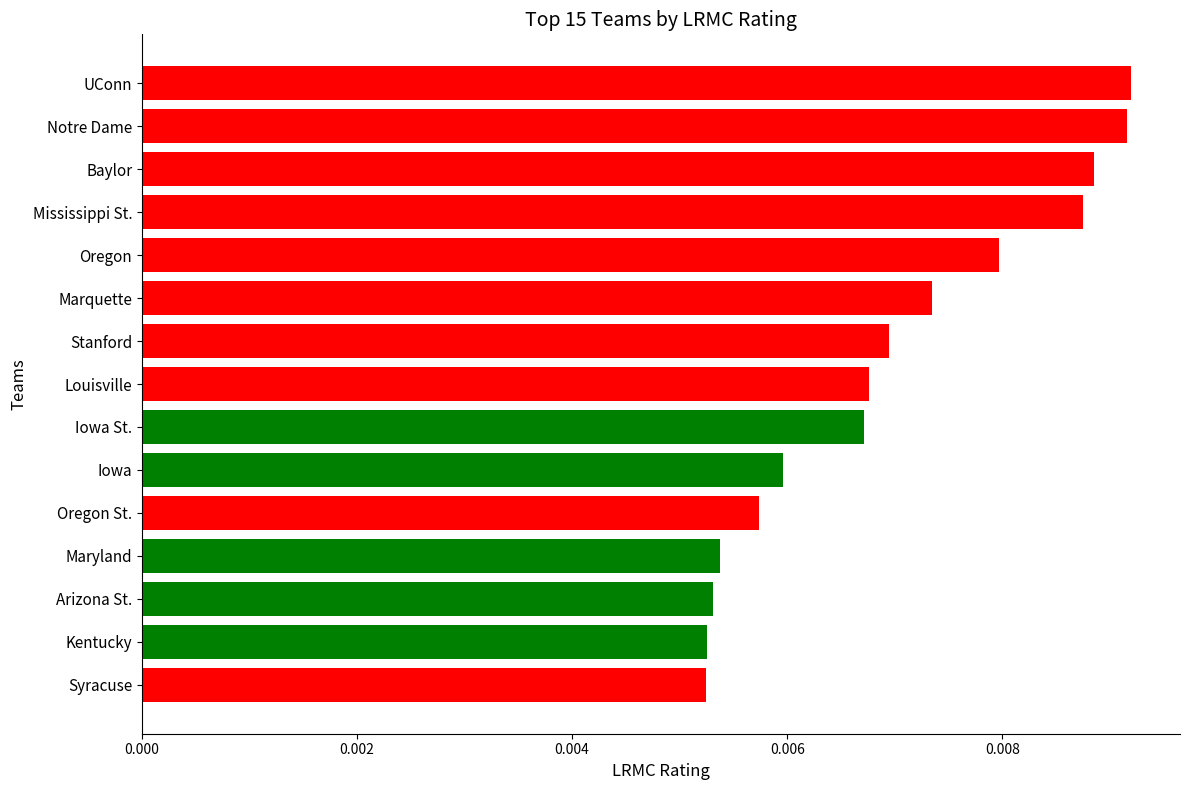

Which has a higher value, Louisville or Baylor?

Baylor